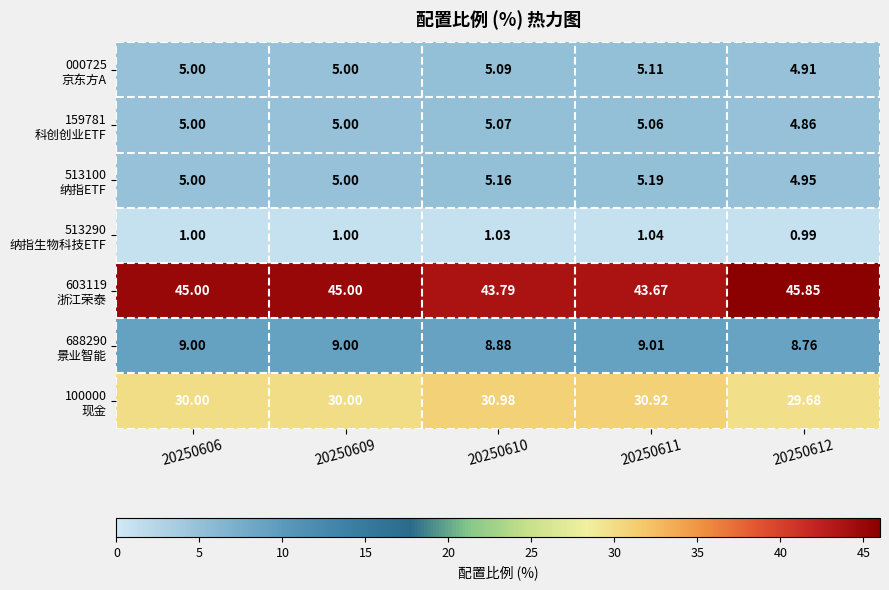

Which series has the largest total across all categories?

603119 浙江荣泰